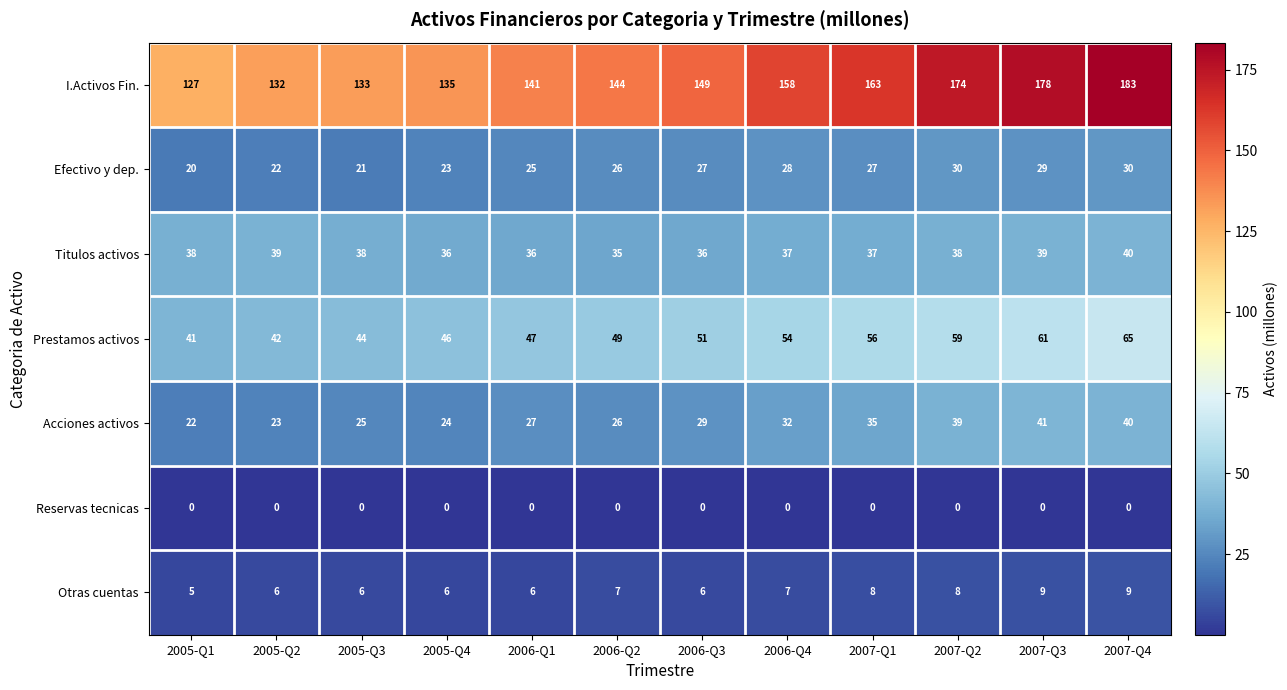

At 2005-Q4, list the series in order from smallest to largest.

Reservas tecnicas, Otras cuentas, Efectivo y dep., Acciones activos, Titulos activos, Prestamos activos, I.Activos Fin.